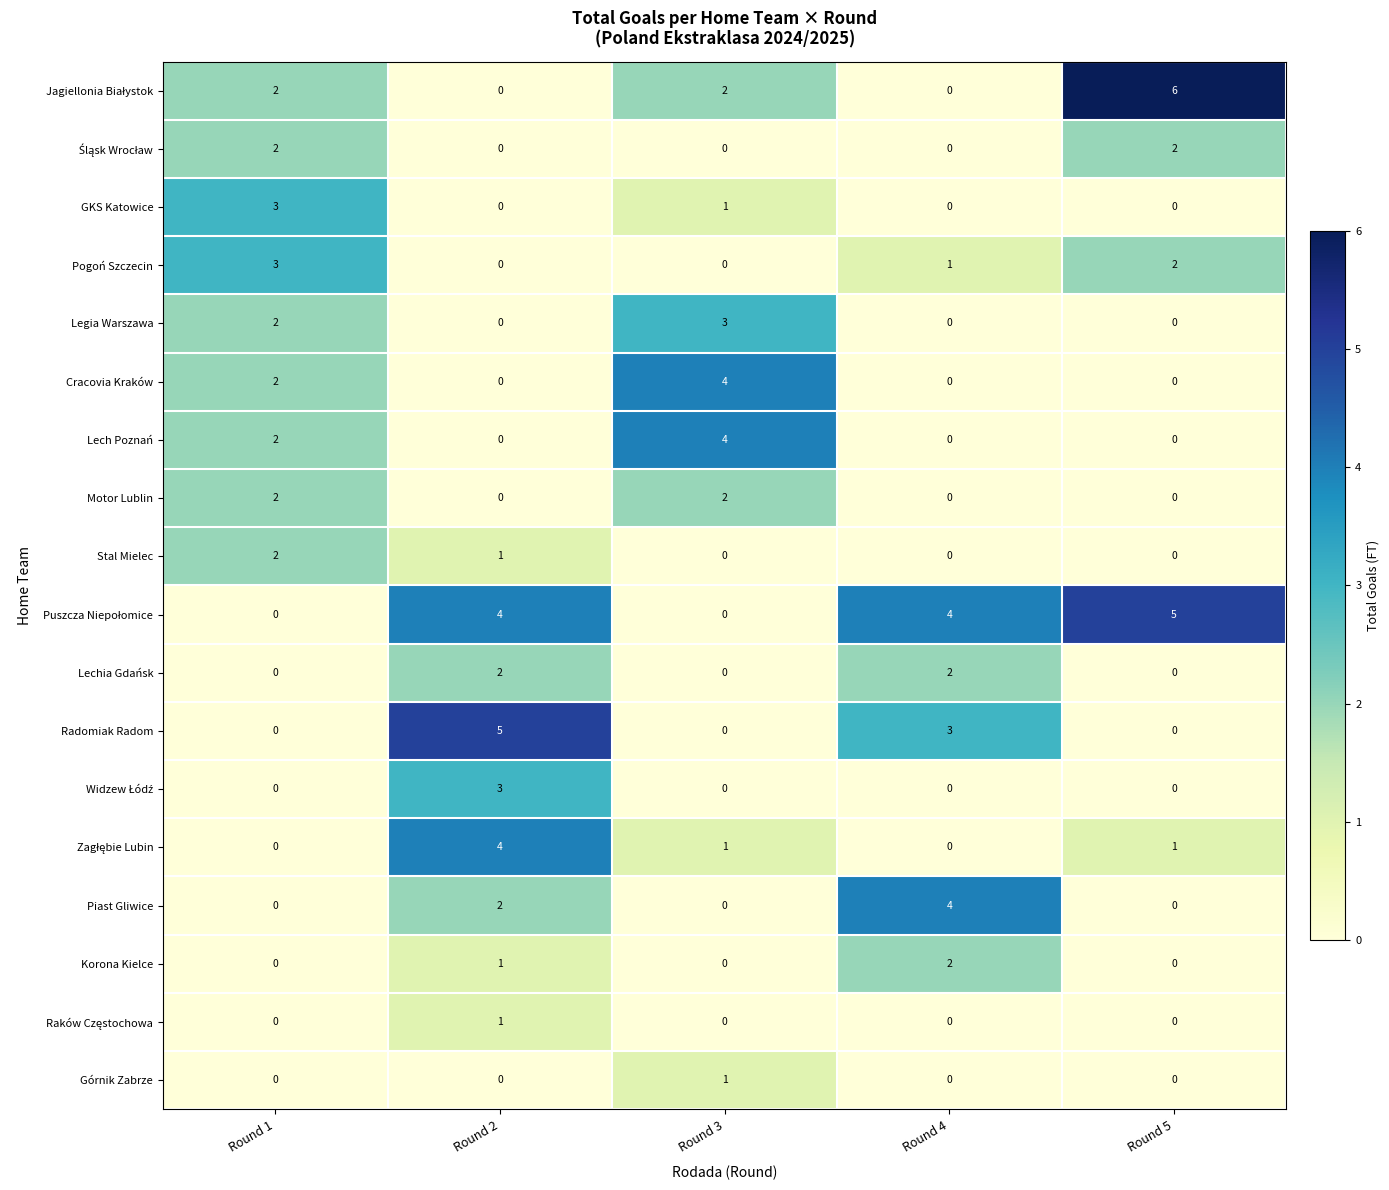

What is the sum of all Stal Mielec values?

3